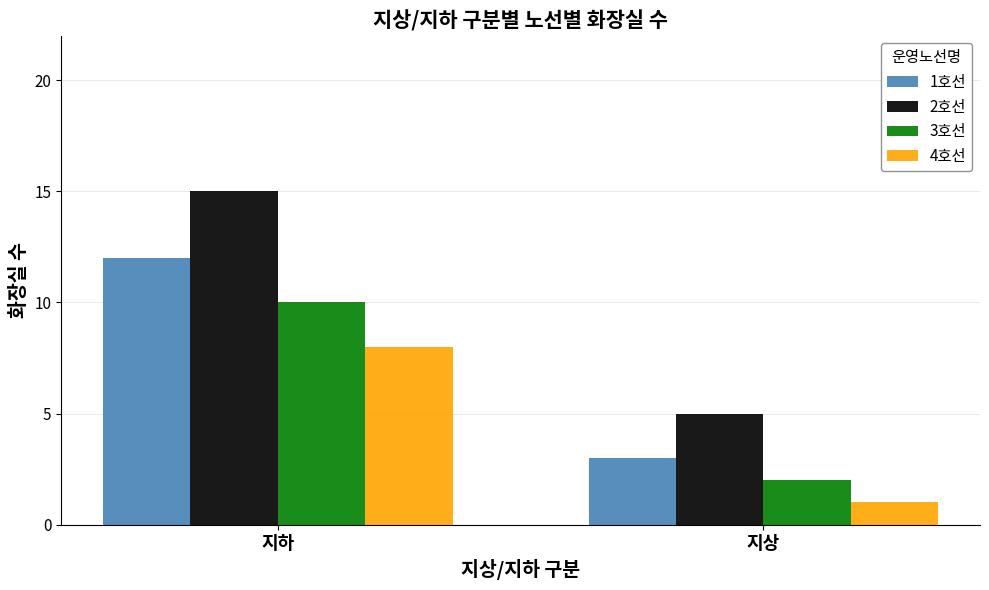

Reading left to right, what are all the values shown in this chart?

1호선: 12	3
2호선: 15	5
3호선: 10	2
4호선: 8	1